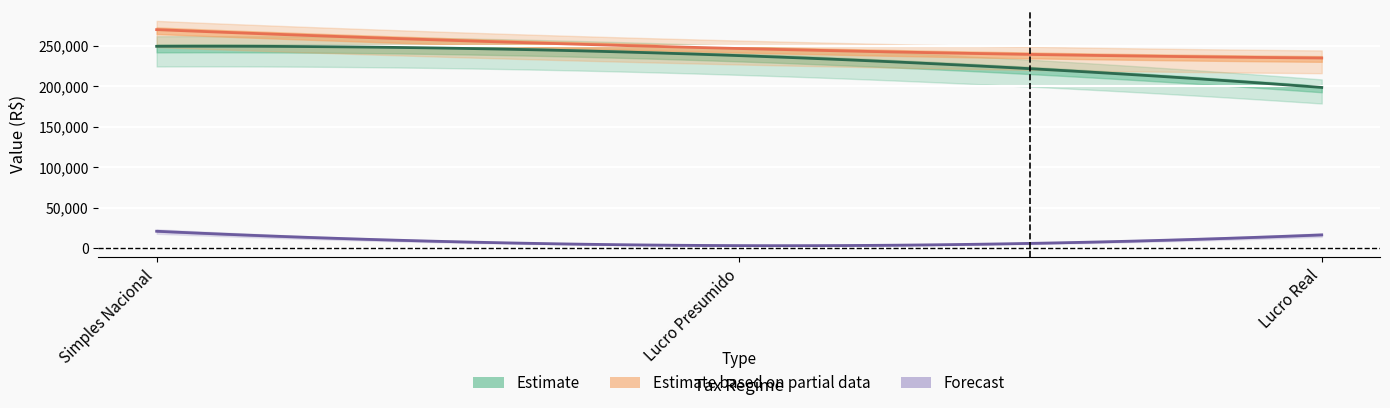

The value of Estimate at Simples Nacional is 421818.2. True or false?

False